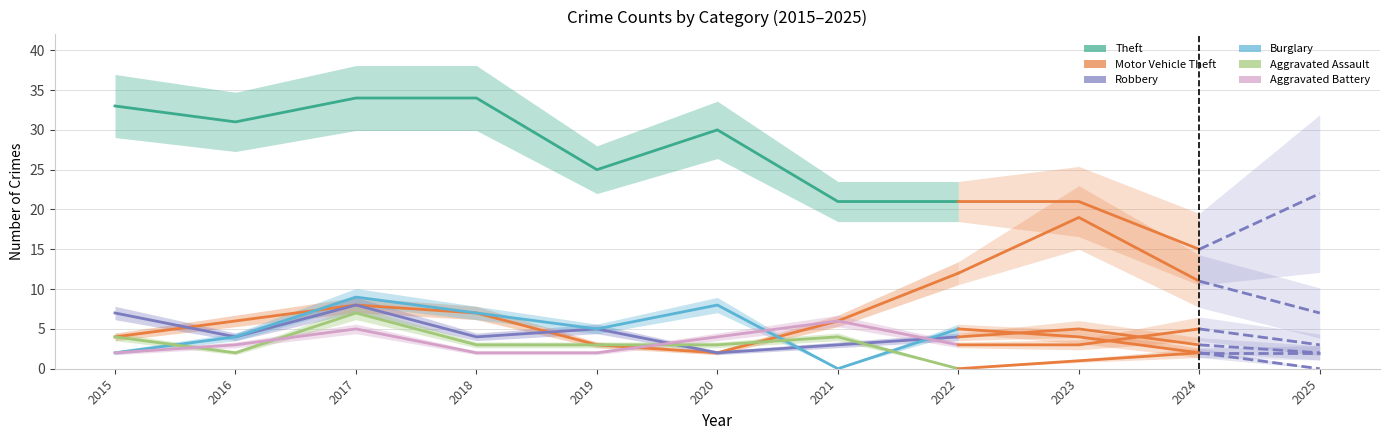

At which label does Aggravated Battery first exceed 3?

2017